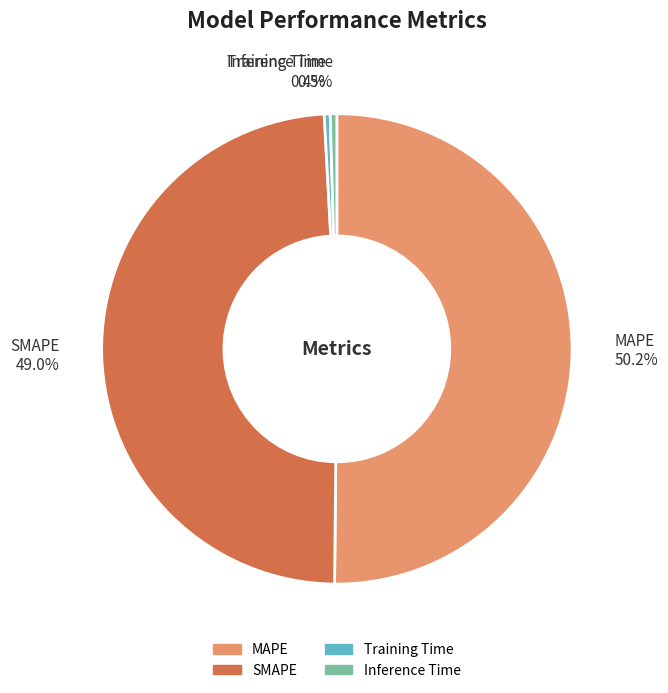

Which has a higher value, SMAPE or MAPE?

MAPE